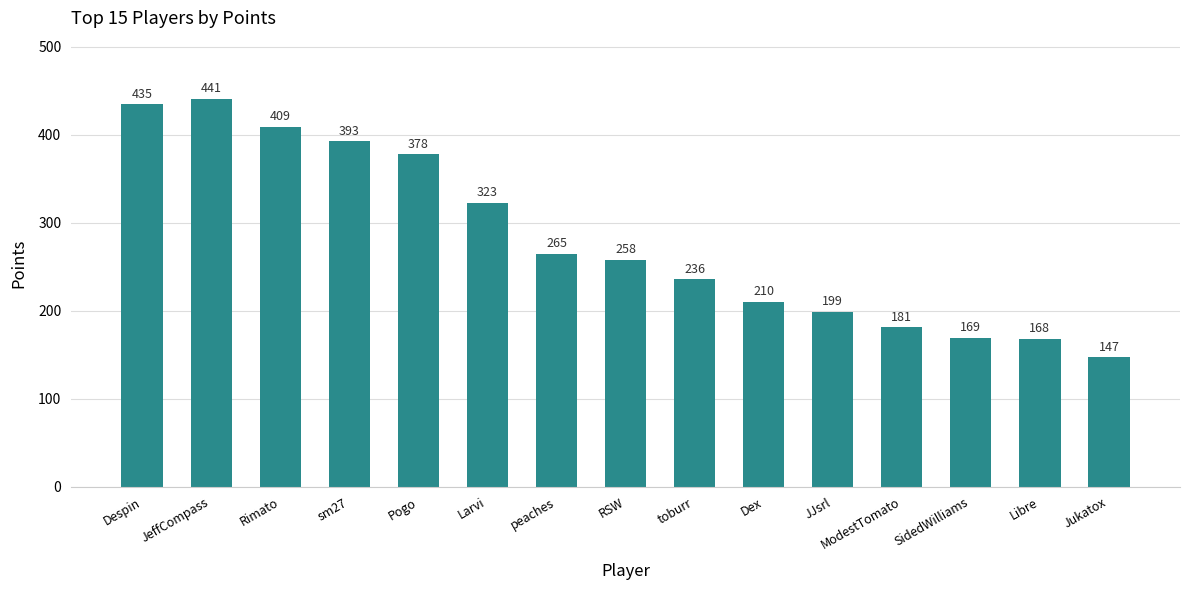

What is the average value?

281